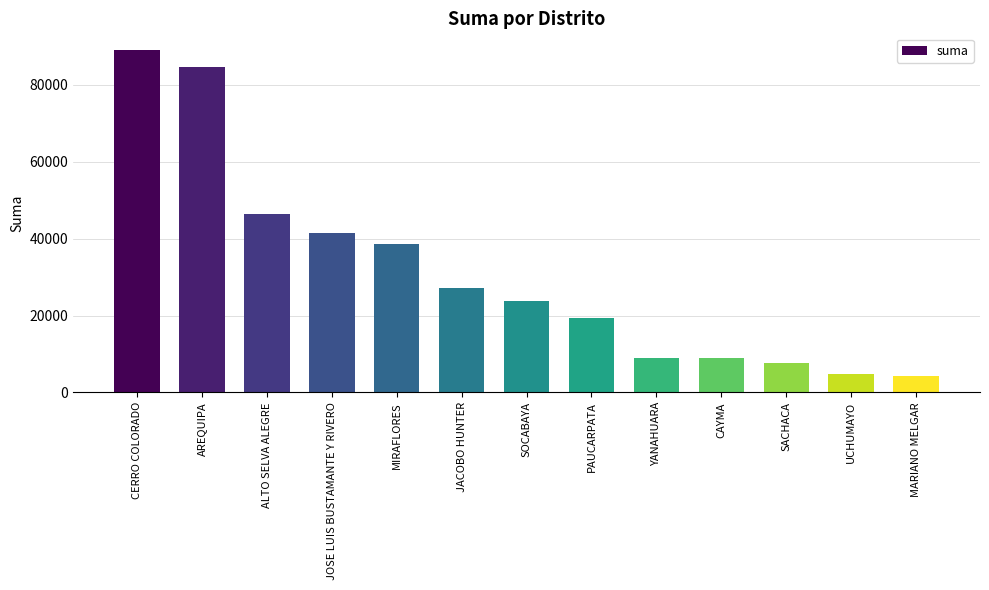

Where is the data nearest to the value 46561?

ALTO SELVA ALEGRE